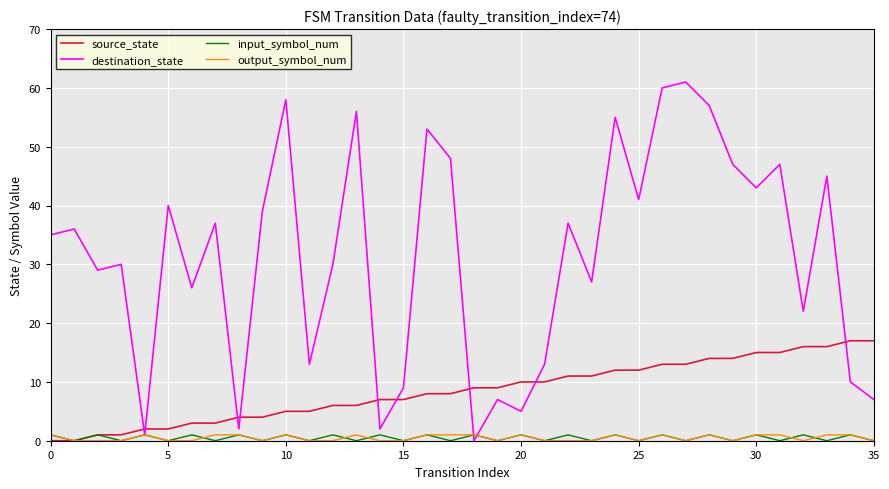

Which series has the largest total across all categories?

destination_state